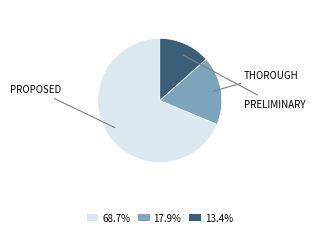

How many segments does this pie chart have?

3